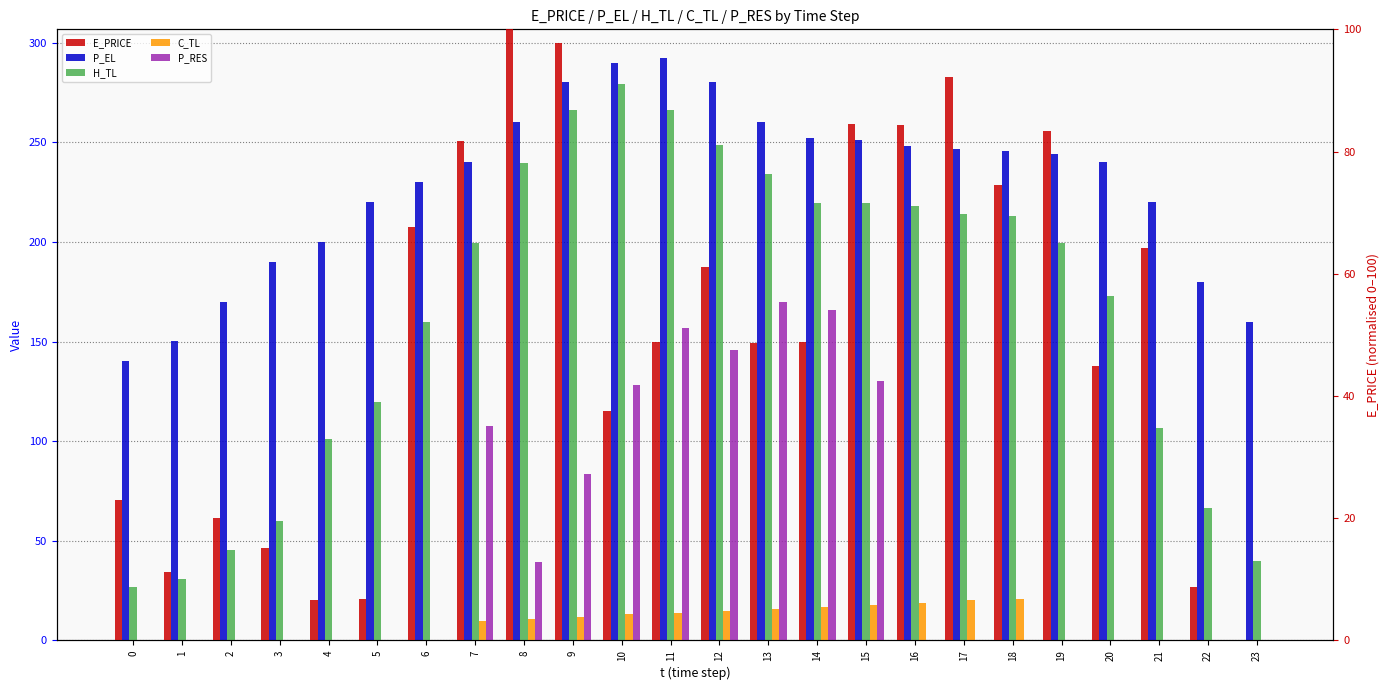

What is the total value across all series at 6?

457.4